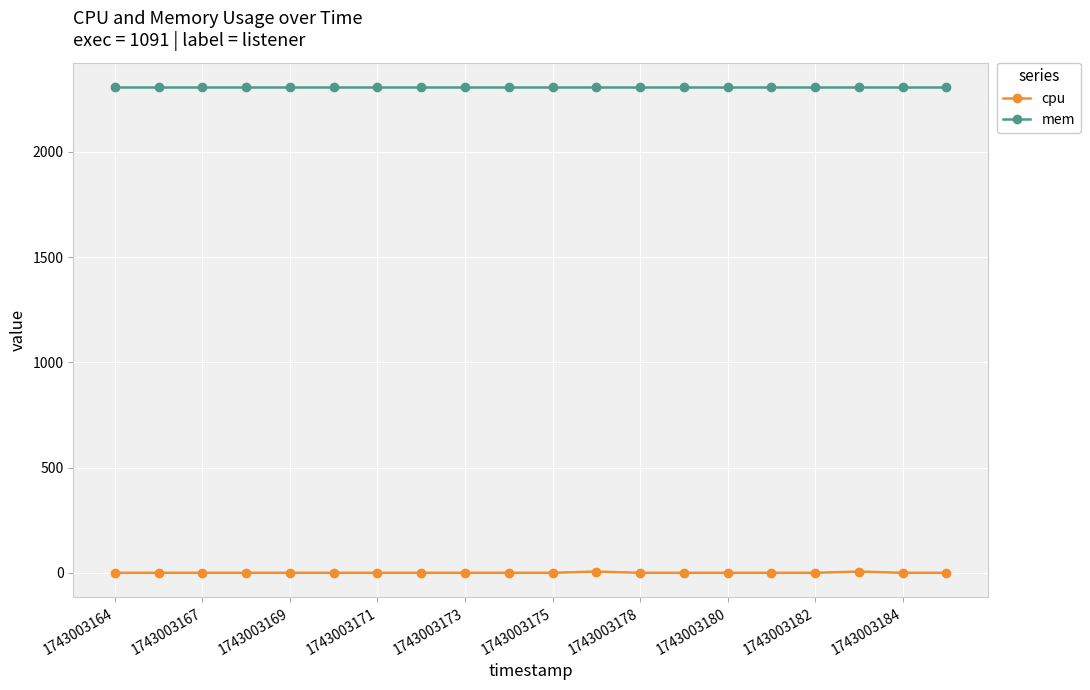

What is the sum of all cpu values?

11.8